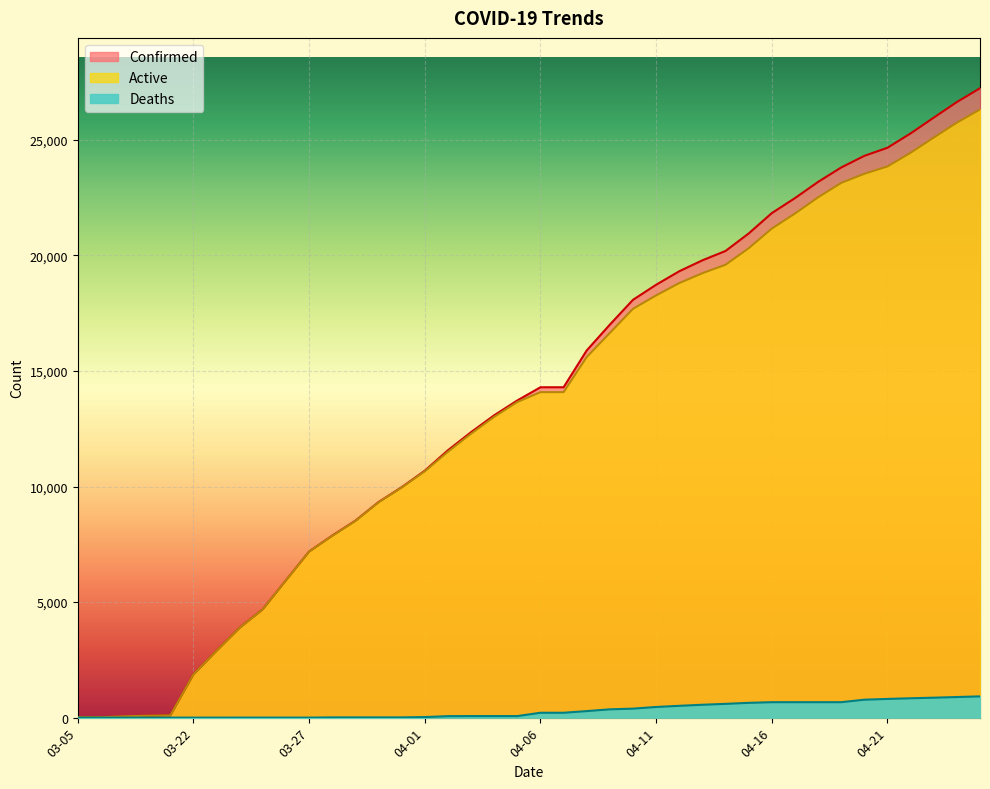

Where is Active nearest to the value 13164?

04-04